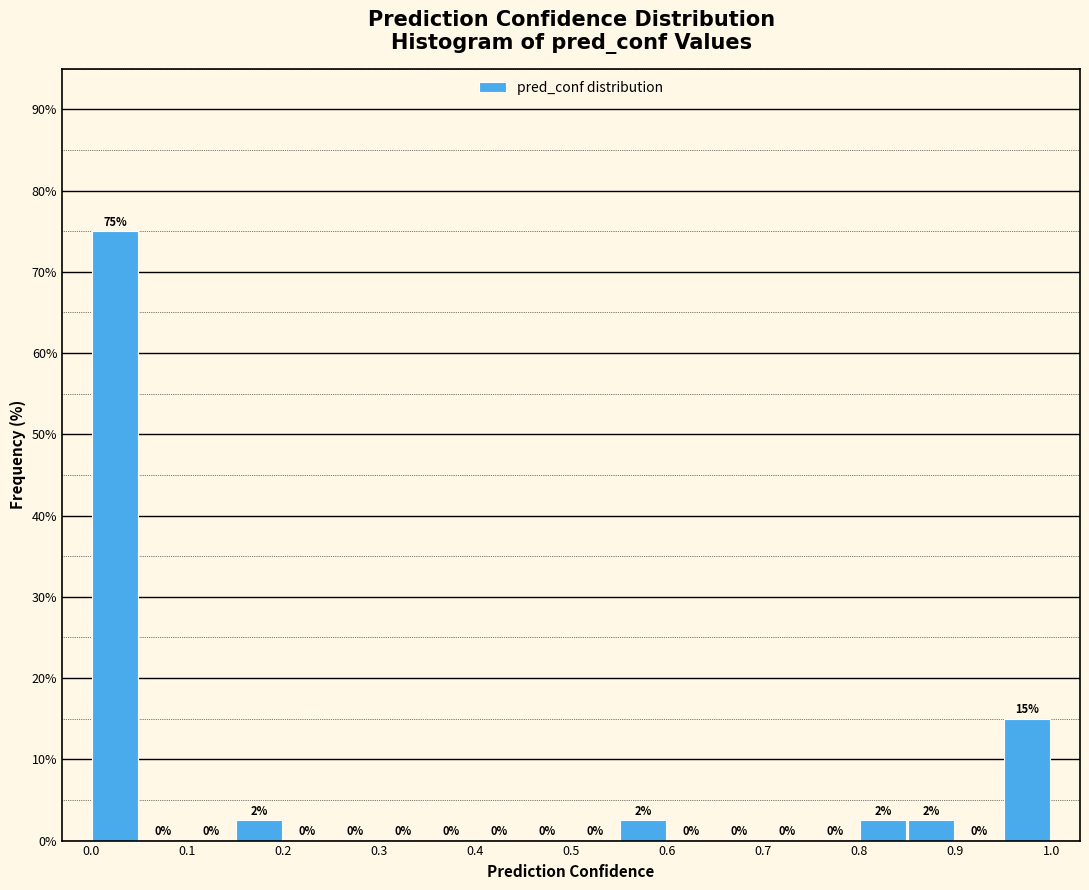

Which range on the x-axis has the tallest bar?

0.00 to 0.05